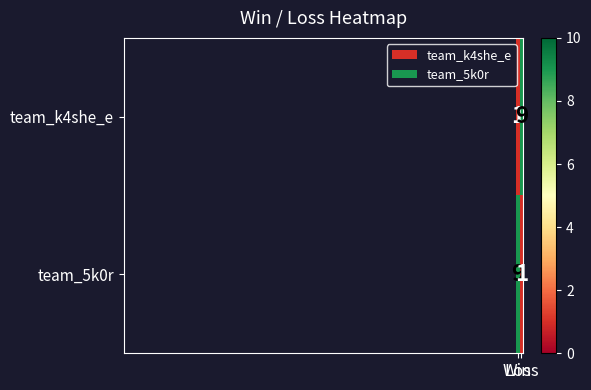

What is the sum of all team_k4she_e values?

10